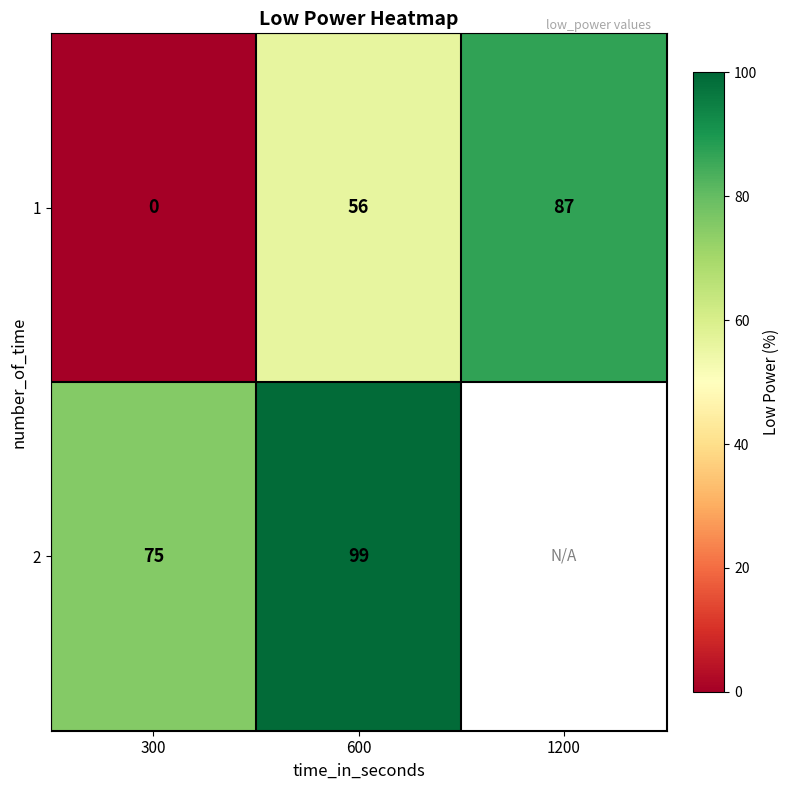

At which category does the chart reach its peak across all series?

600